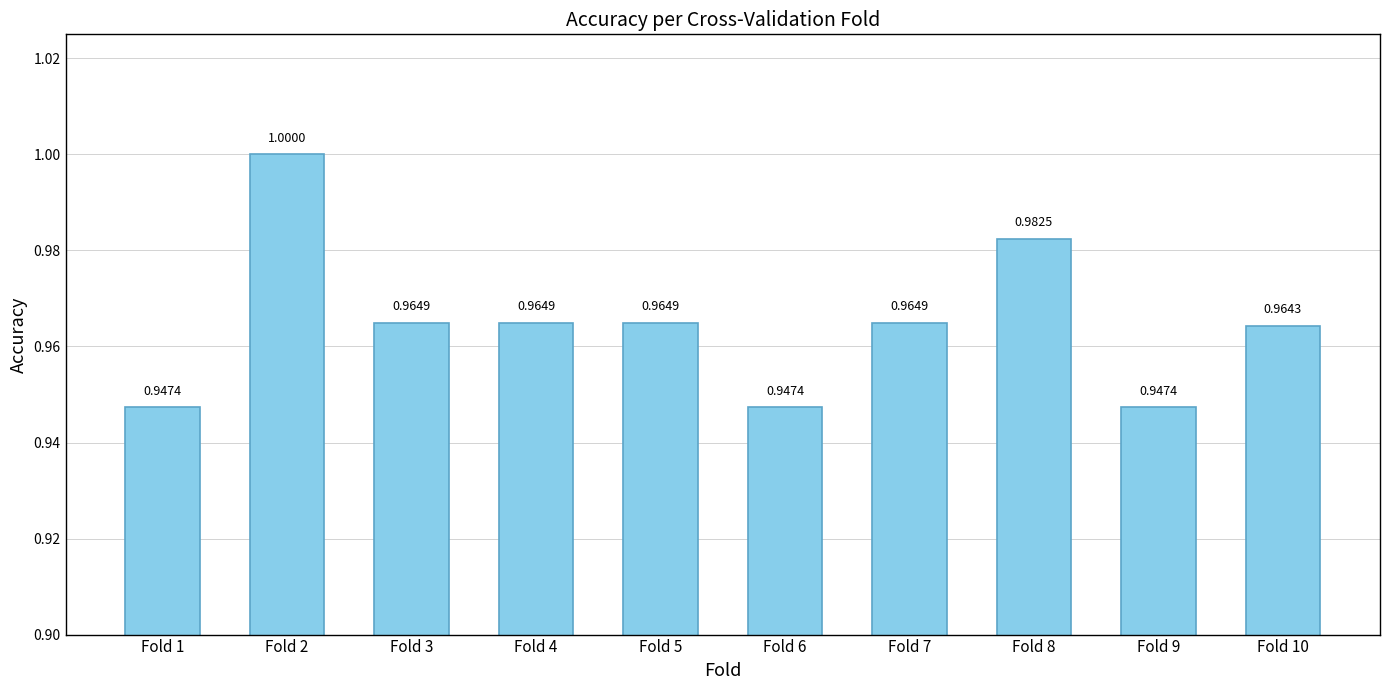

Between Fold 9 and Fold 2, which is larger?

Fold 2